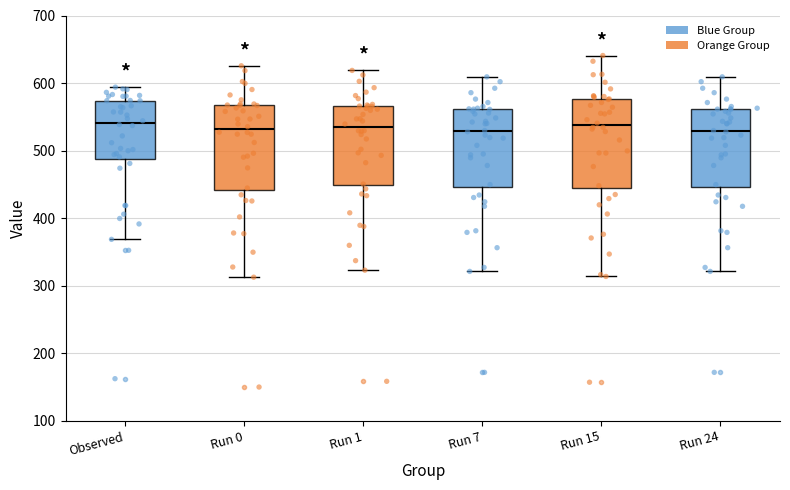

Reading left to right, transcribe this box plot: for each box, give where its median line is, the range the box spans, and where its two whiskers end, as read against the y-axis. The values are not printed on the chart, so give them approximately, as read against the axis.

Observed: median 540, box 490 to 570, whiskers 370 to 590
Run 0: median 530, box 440 to 570, whiskers 310 to 630
Run 1: median 530, box 450 to 570, whiskers 320 to 620
Run 7: median 530, box 450 to 560, whiskers 320 to 610
Run 15: median 540, box 440 to 580, whiskers 310 to 640
Run 24: median 530, box 450 to 560, whiskers 320 to 610